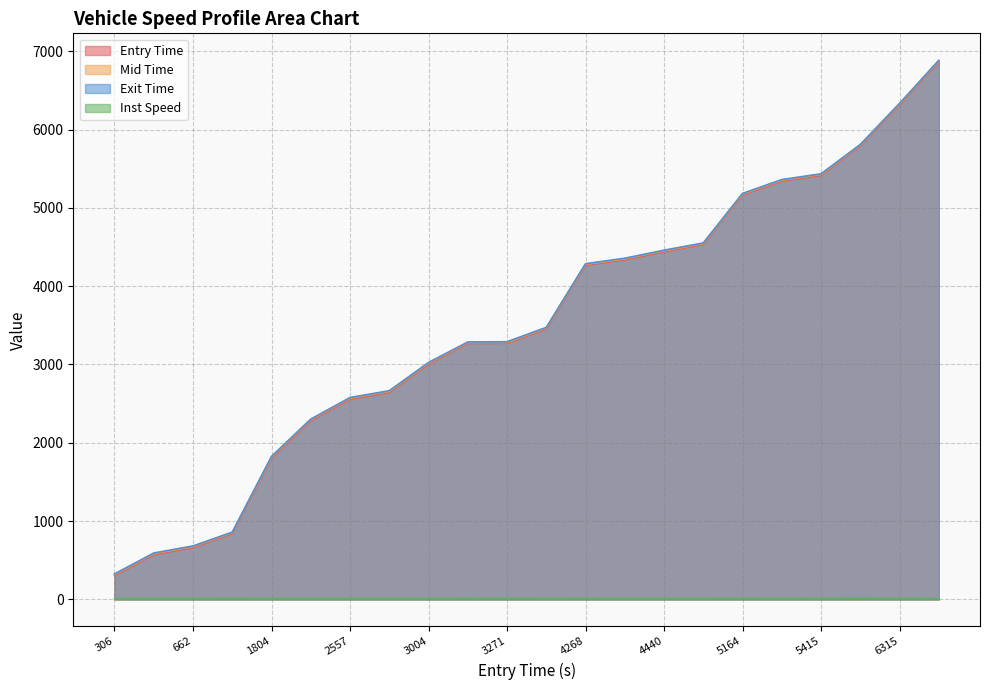

True or false: instspeed and exit cross at least once.

False